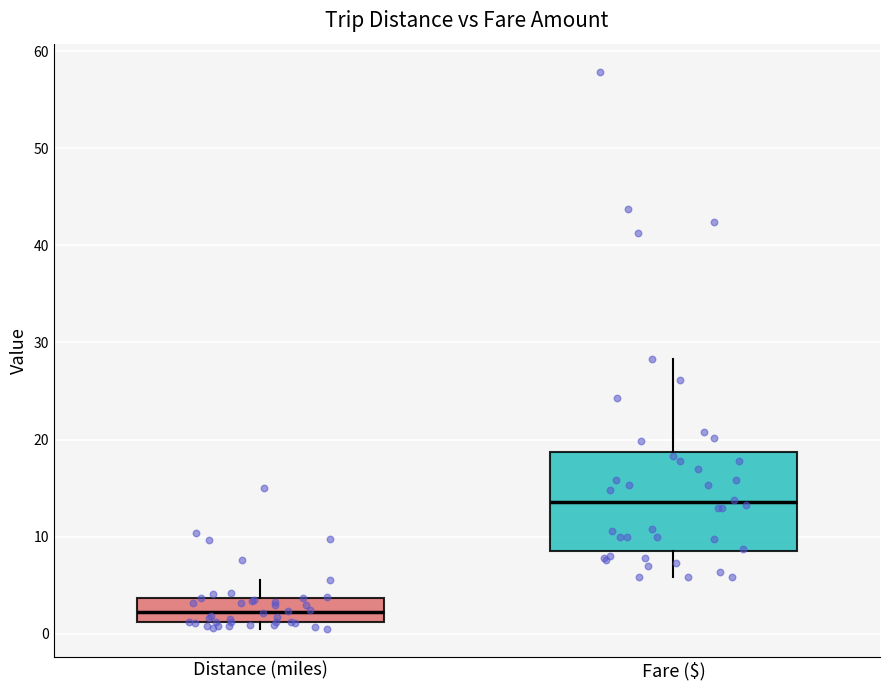

Which box's median line is the lowest?

Distance (miles)